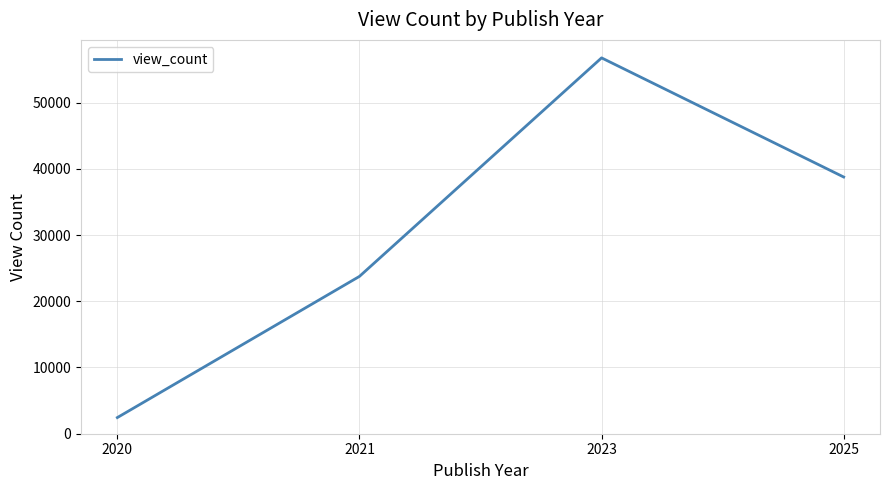

Is it true that the value at 2023 is 56751.0?

True